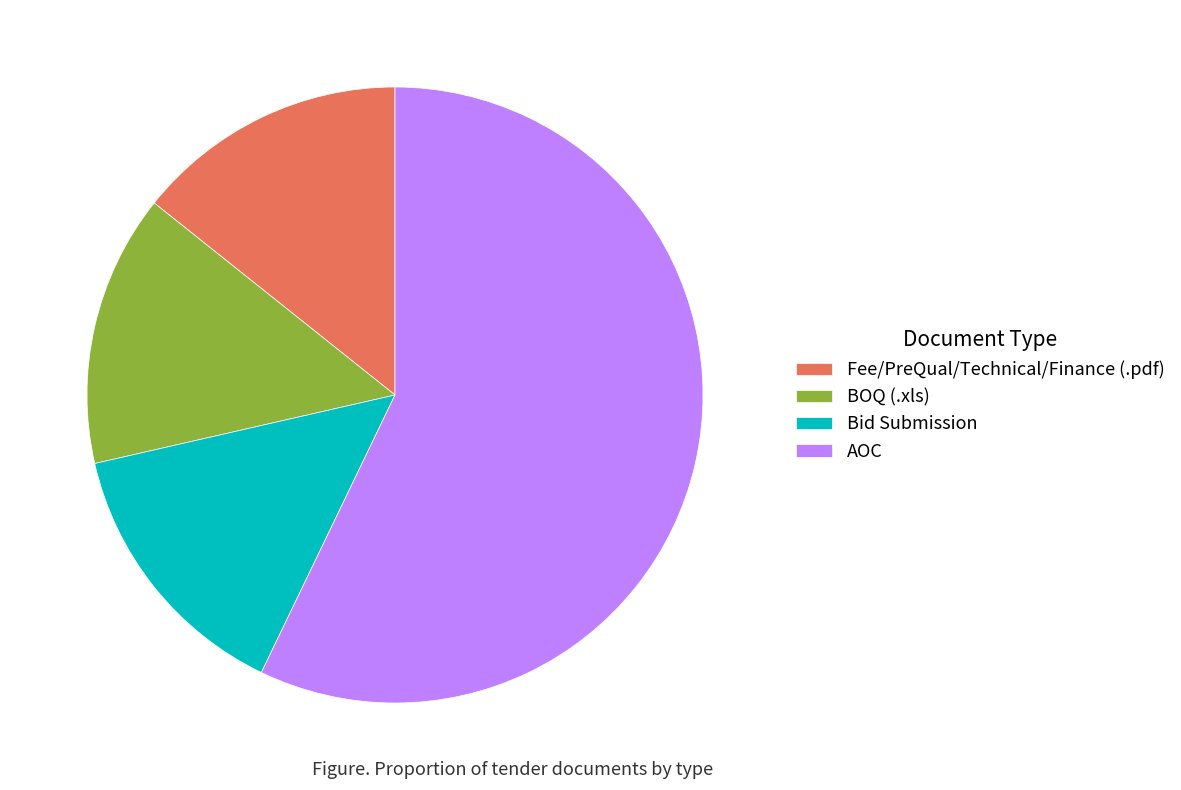

Is there a majority slice in this chart?

Yes